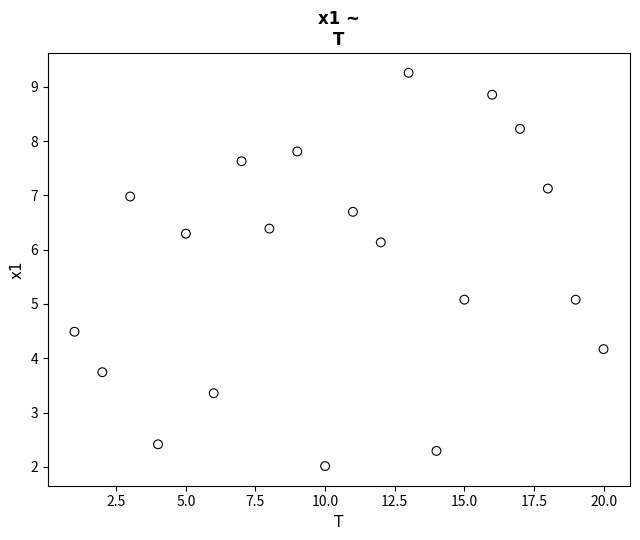

What is the range of X values (max minus min)?

19.0